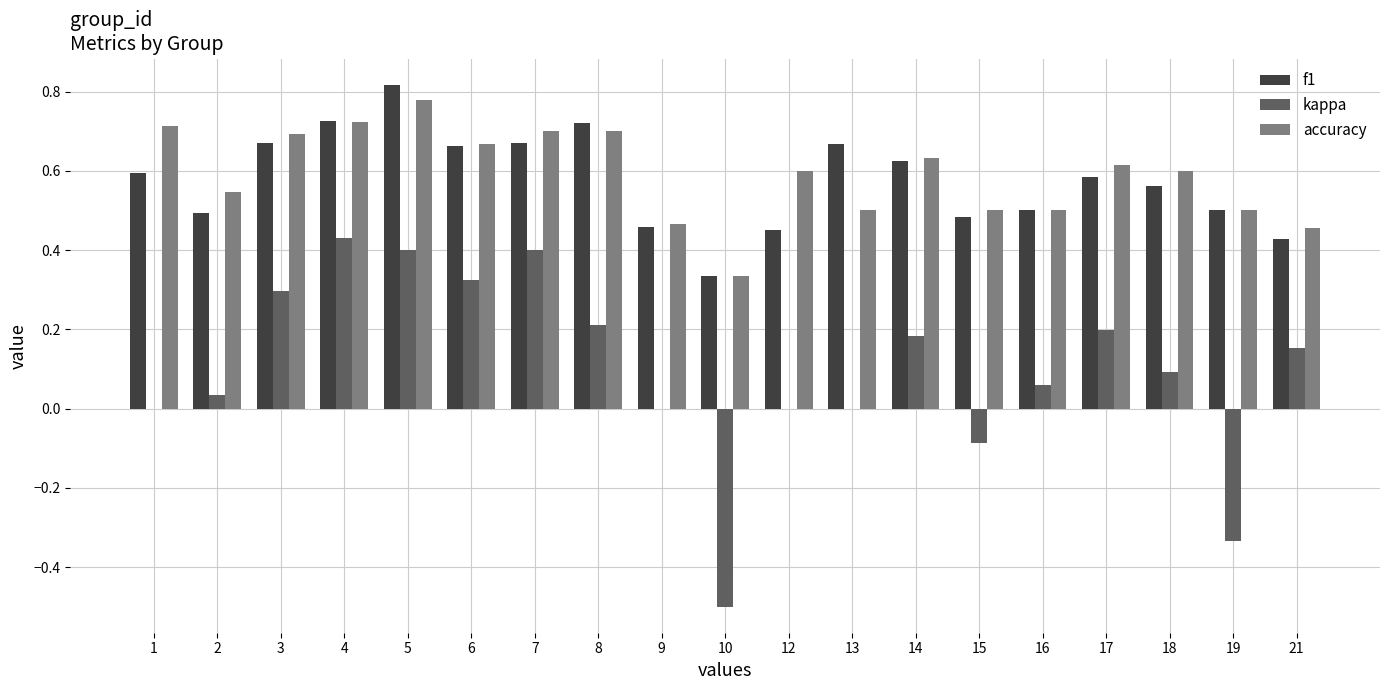

Which category has the highest value across all series?

5